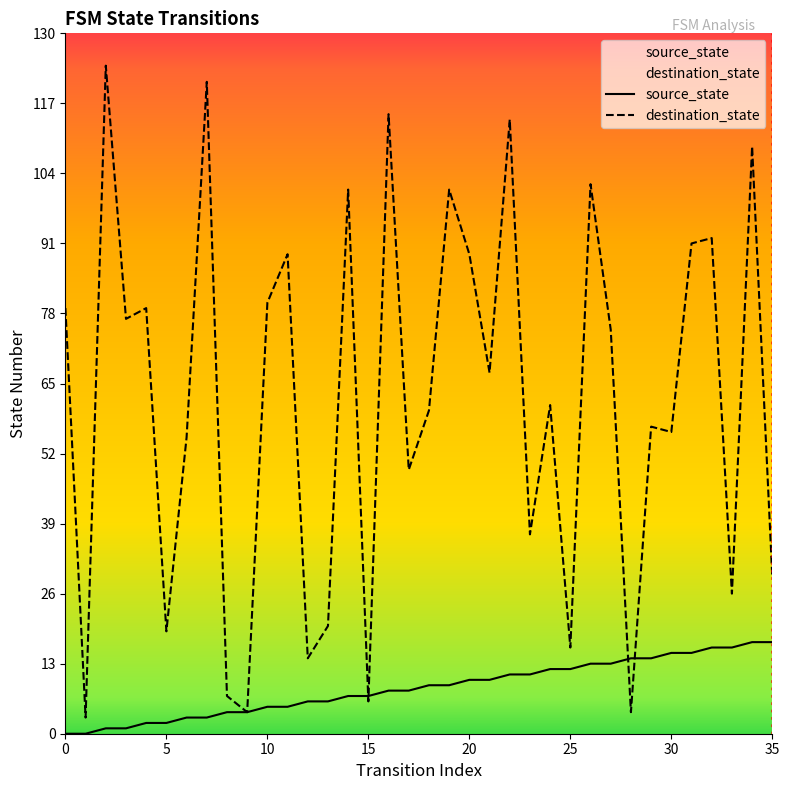

What is the highest value of the destination_state series?

124